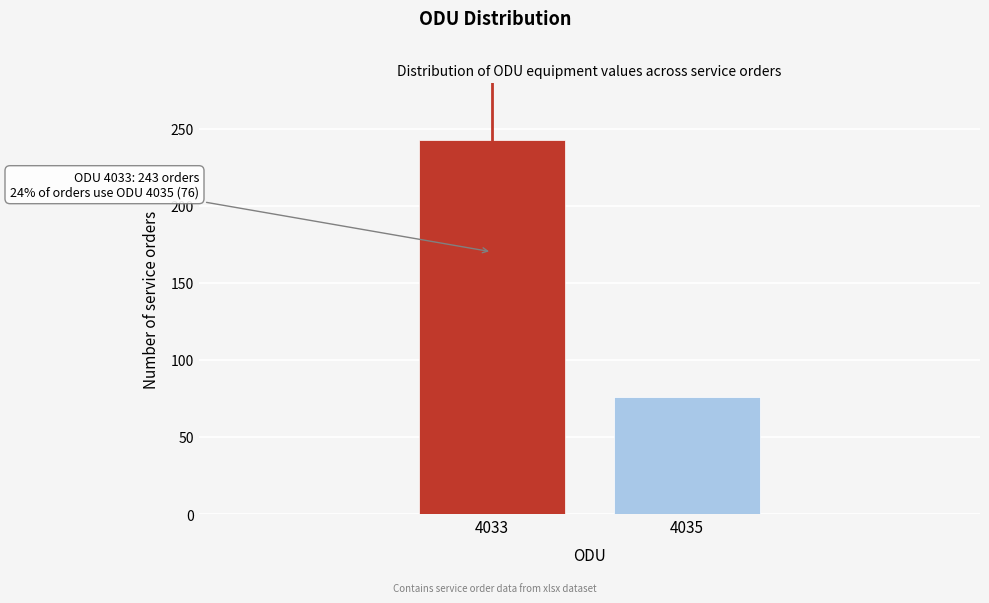

Reading right to left, extract all data points from this chart.

4035=76	4033=243